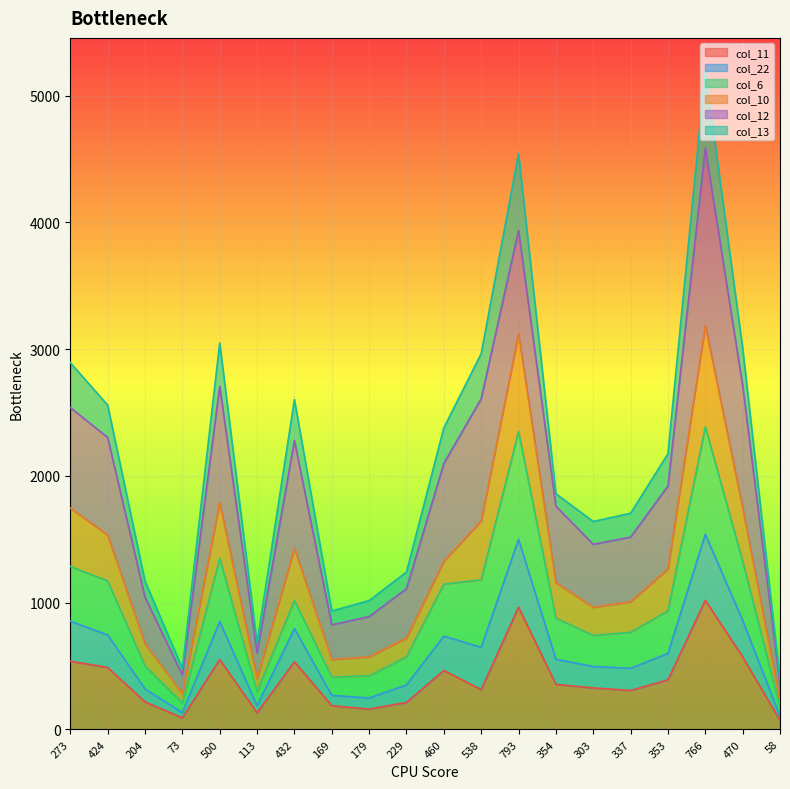

What is the value of the col_6 point at the 9th from the left?

423